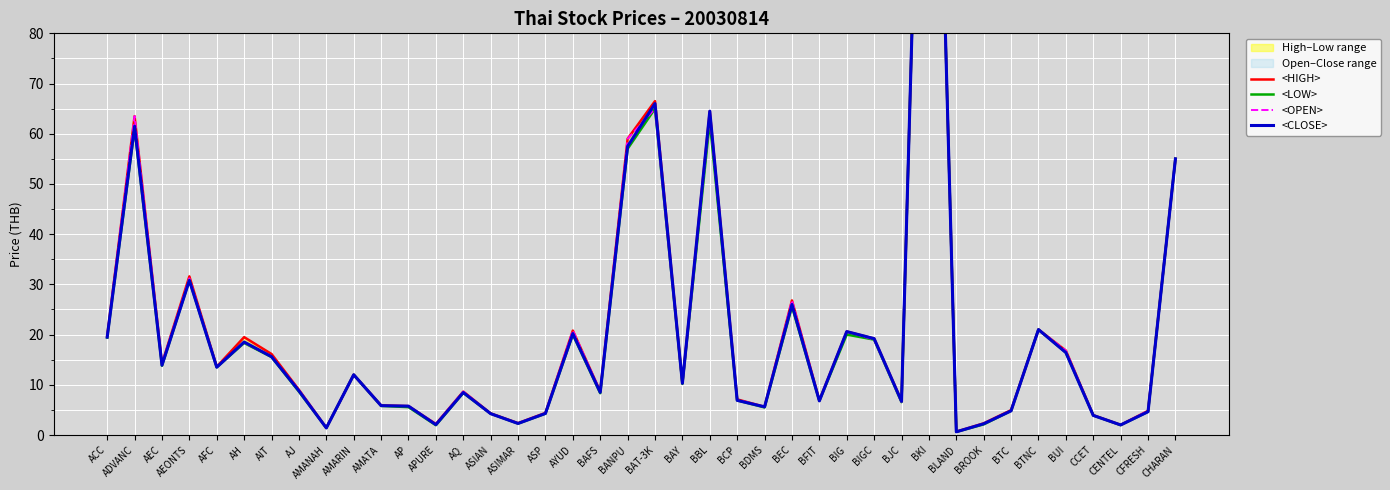

At which category does <LOW> reach its first local valley?

AEC